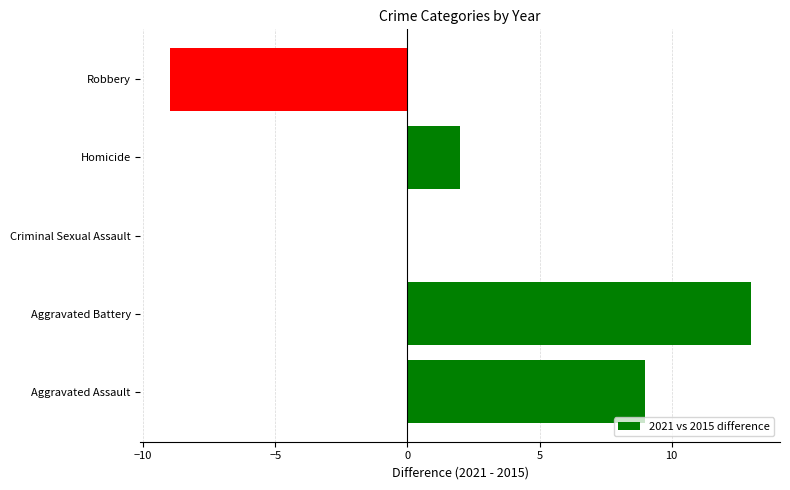

The value at Aggravated Battery is 13. True or false?

True